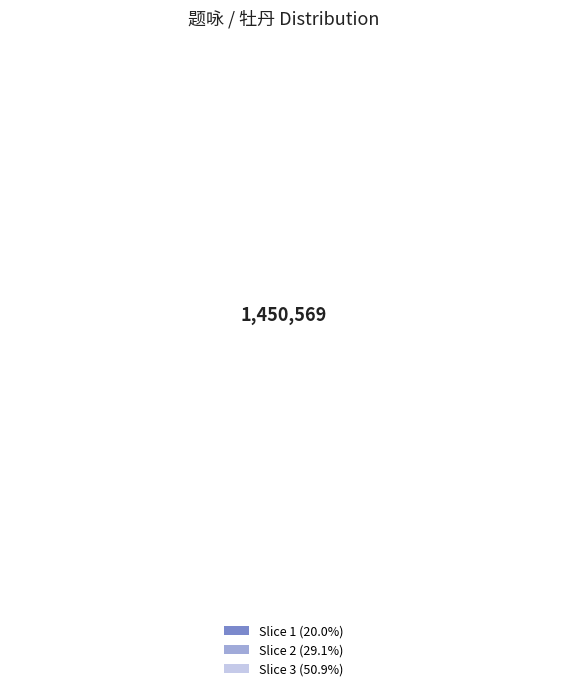

To the nearest percent, what is the average slice percentage?

33%